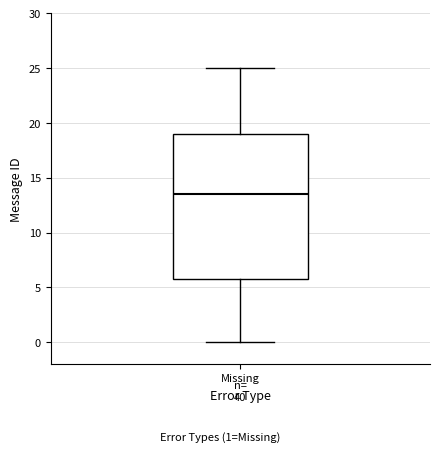

Where does the median line of the box for Missing sit on the y-axis? The values are not printed on the chart, so give them approximately, as read against the axis.

13.5